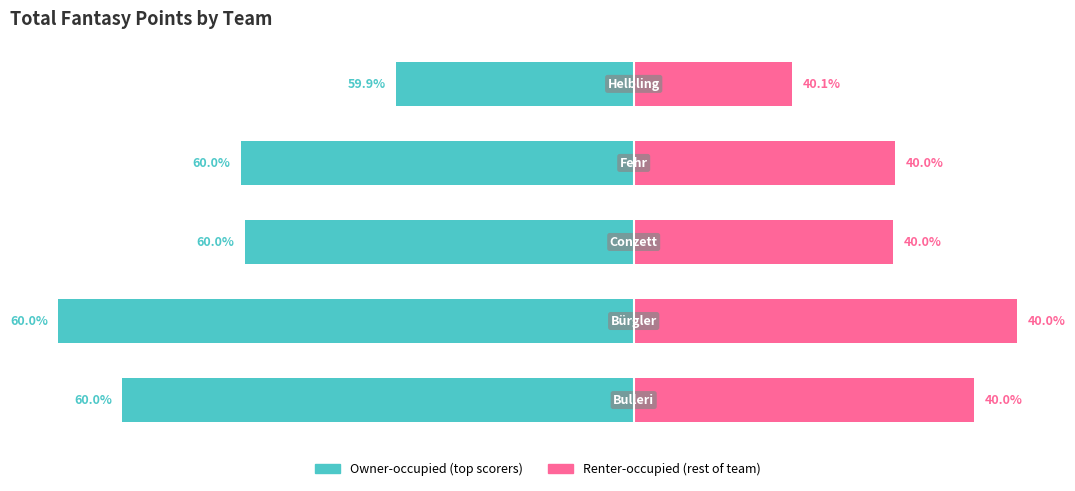

True or false: Renter-occupied has a value of 521 at 3.

False